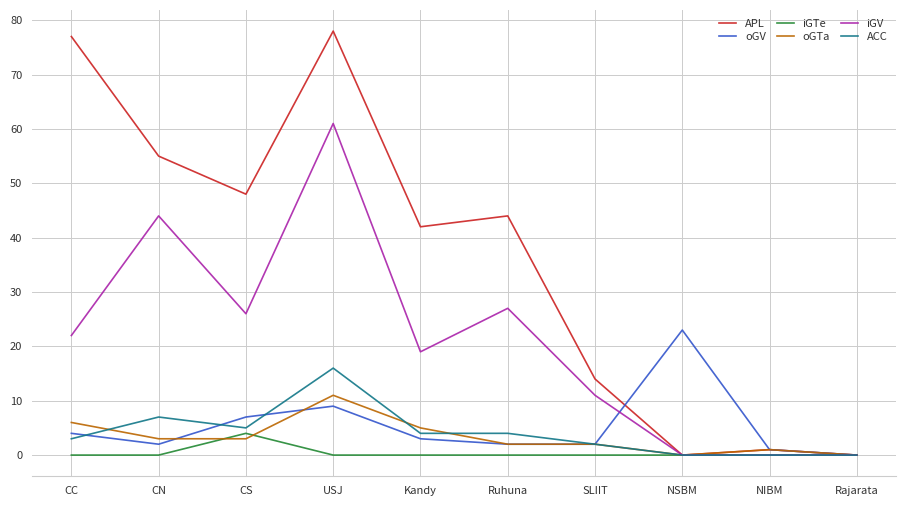

What is the total value across all series at USJ?

175